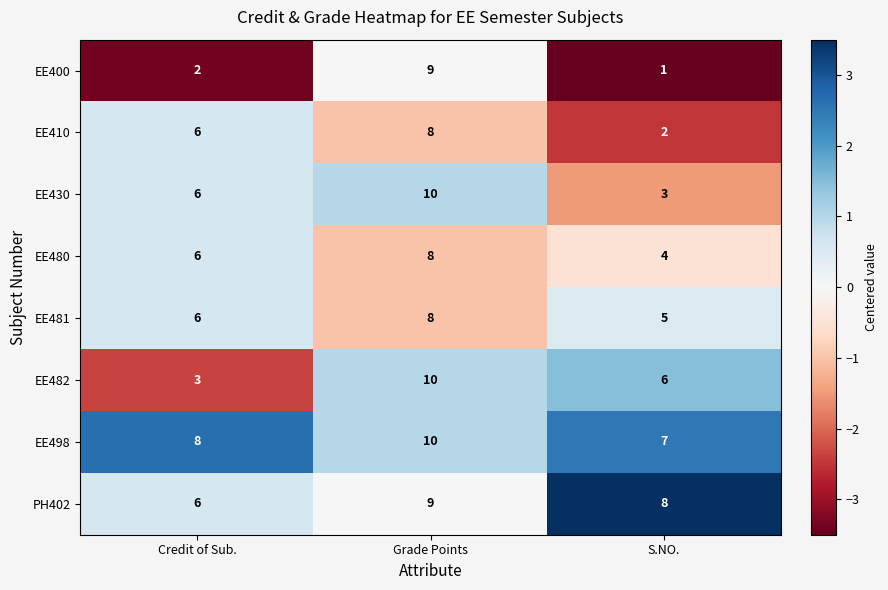

The EE498 series shows 8 at Credit of Sub.. True or false?

True